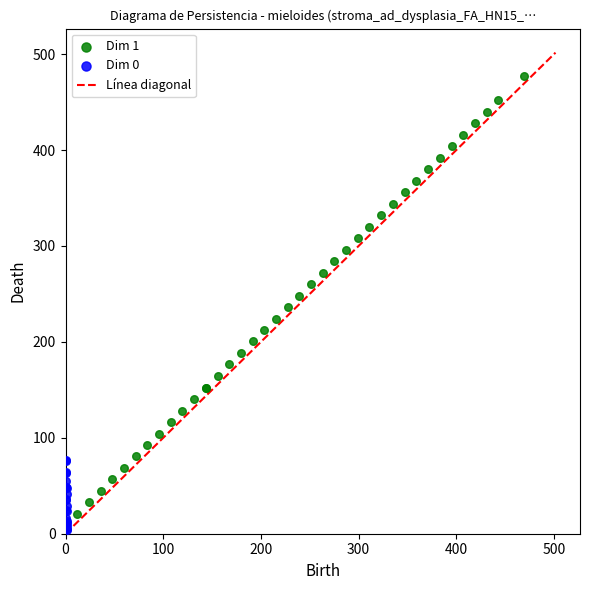

Which series has the largest Y range (max minus min)?

Dim 1